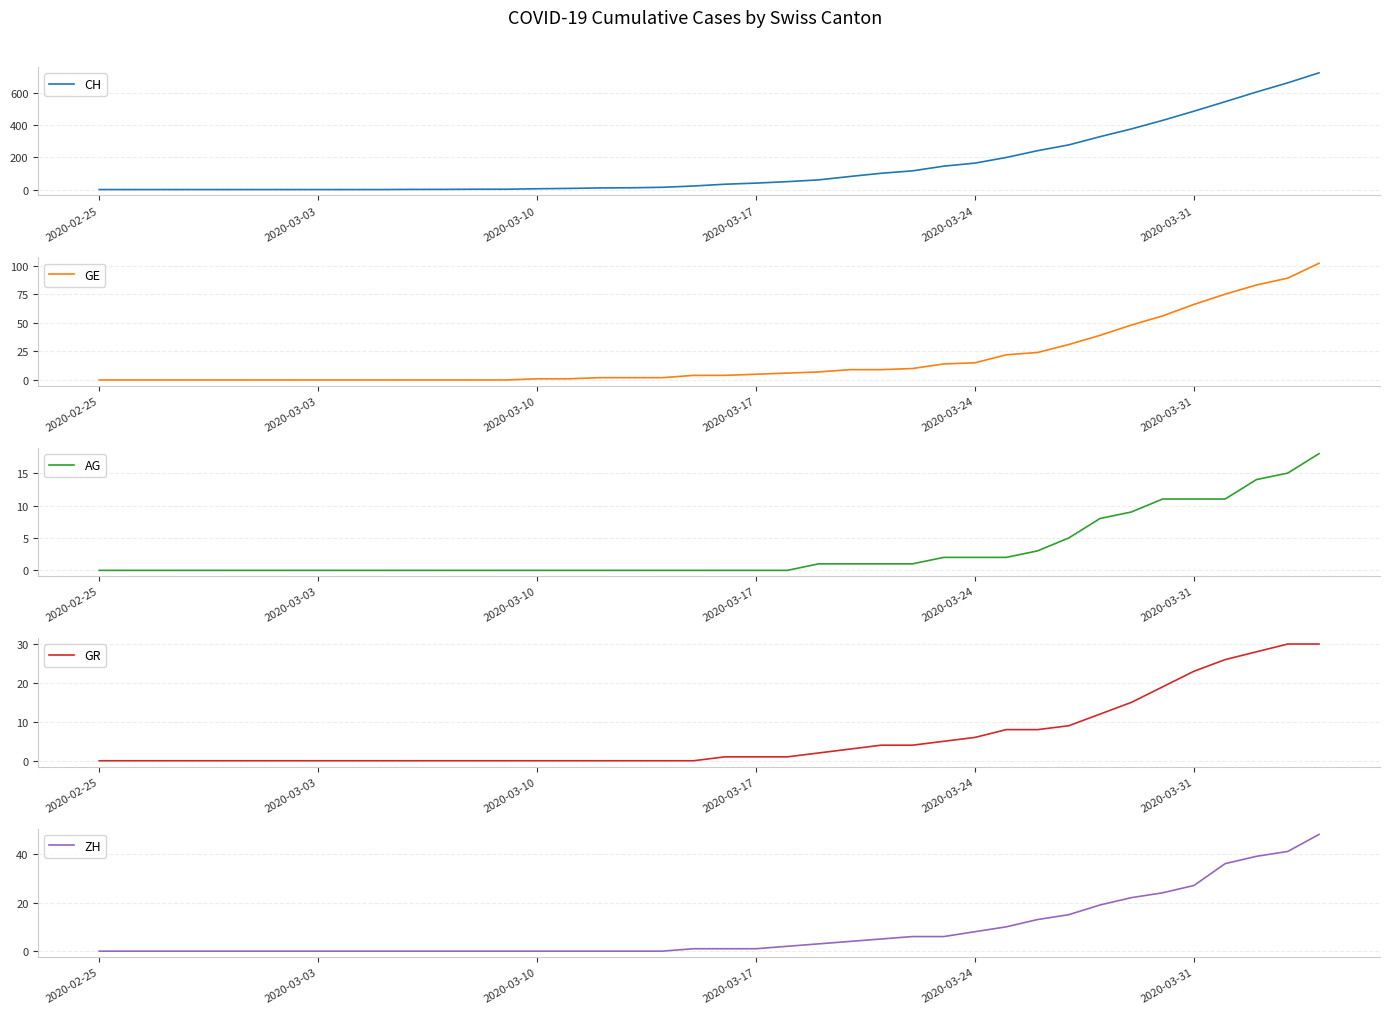

The value of AG at 23 is 2. True or false?

False